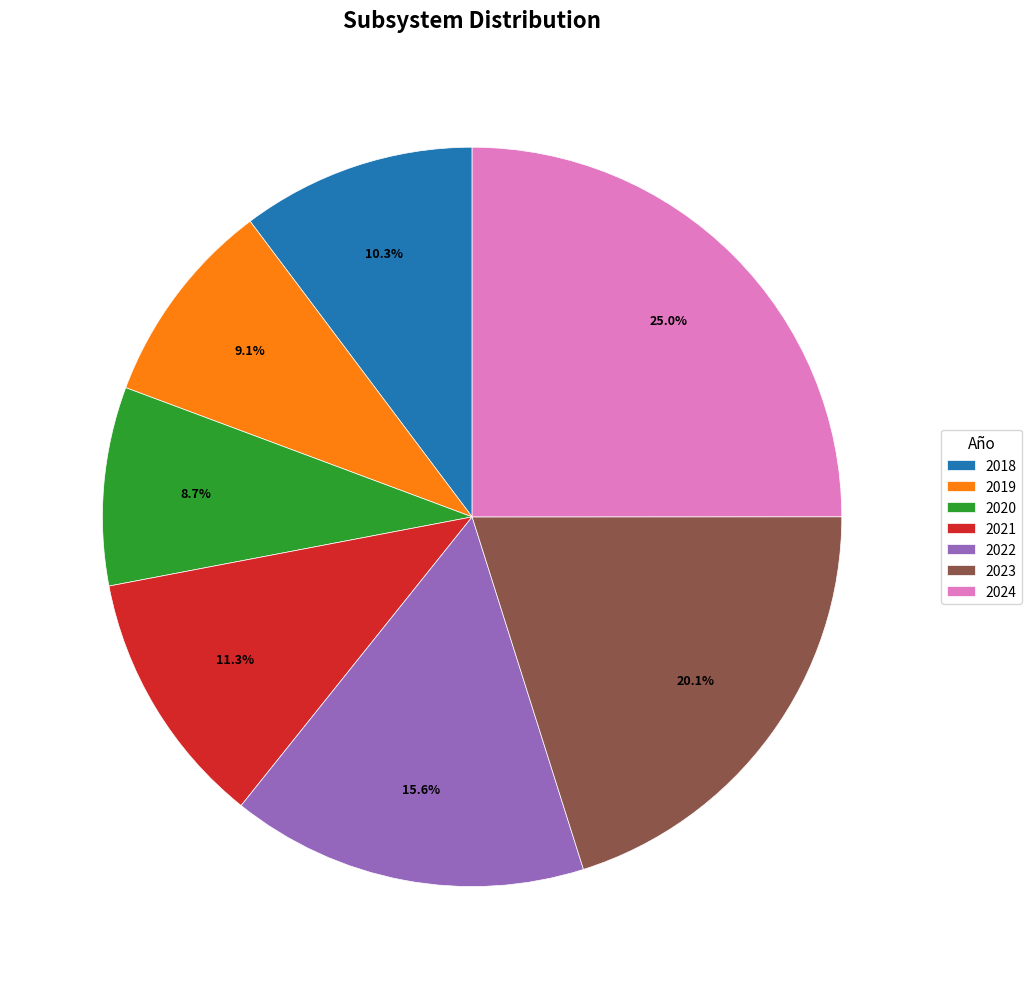

Which slice is the largest?

2024